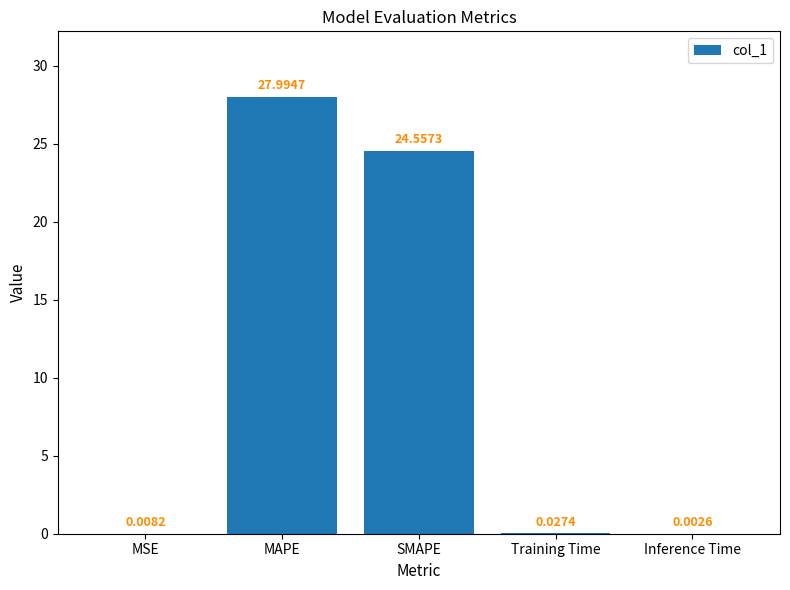

Where is the data nearest to the value 13?

SMAPE